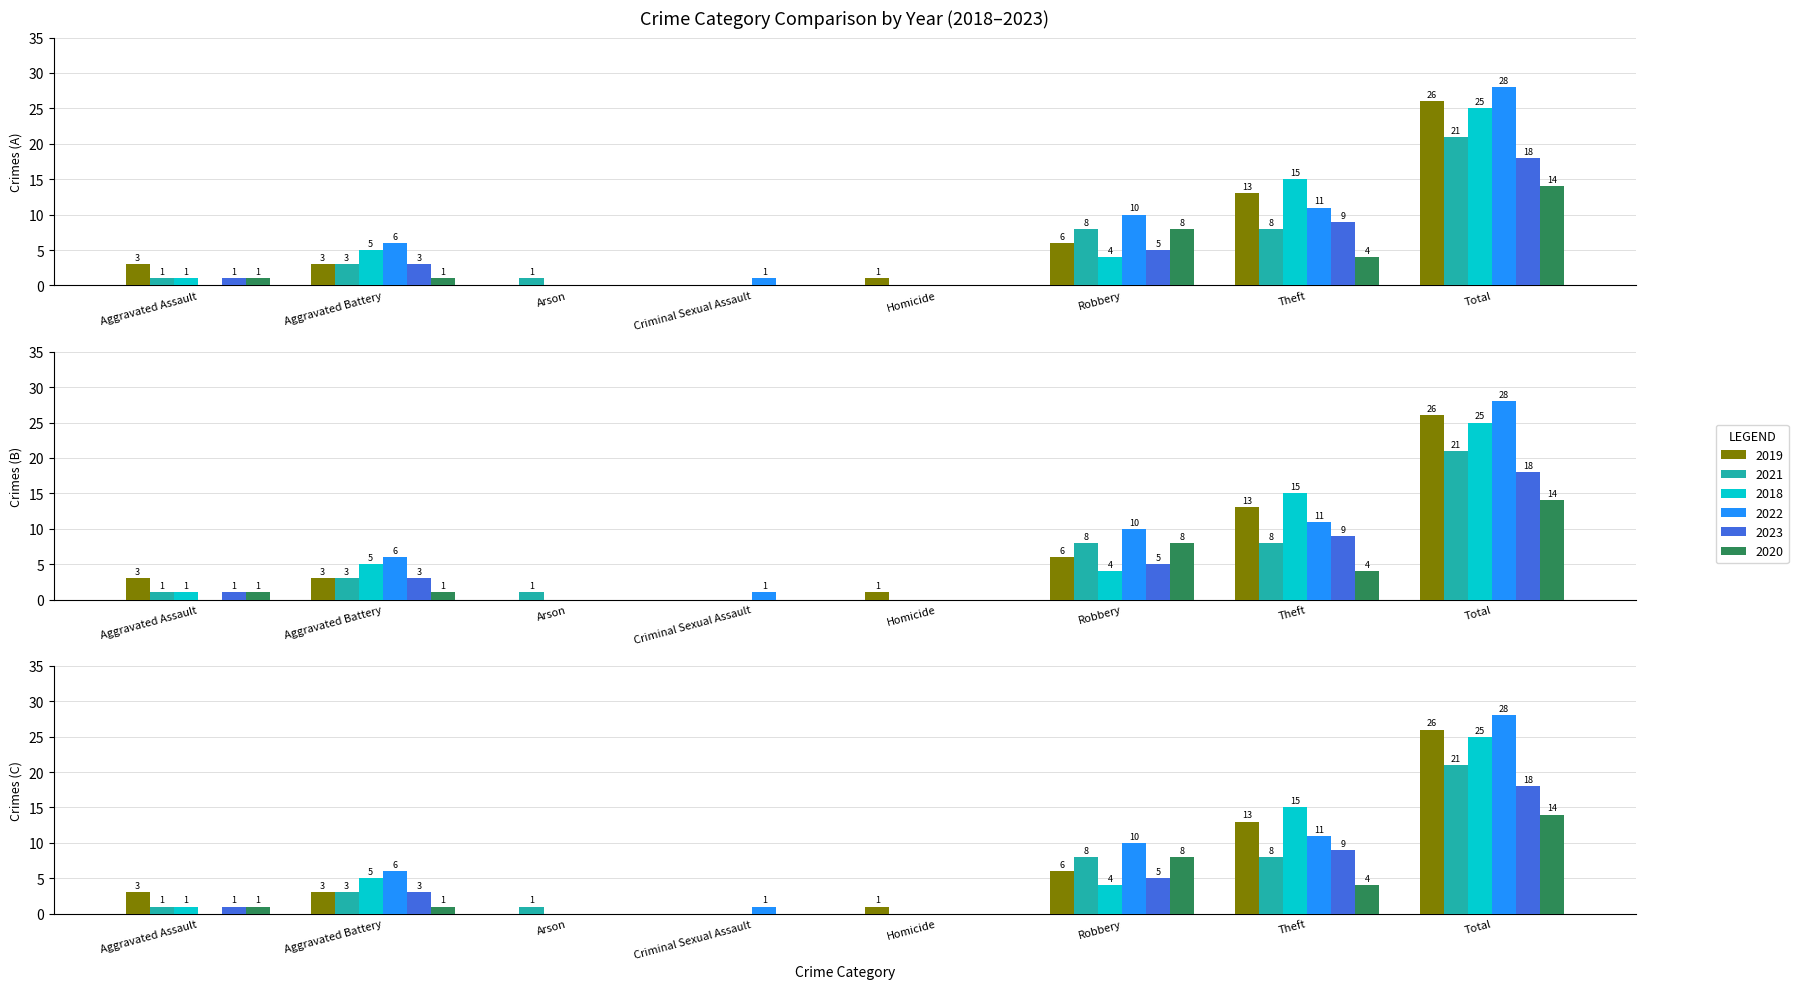

How many values in the 2019 series are below 3?

3